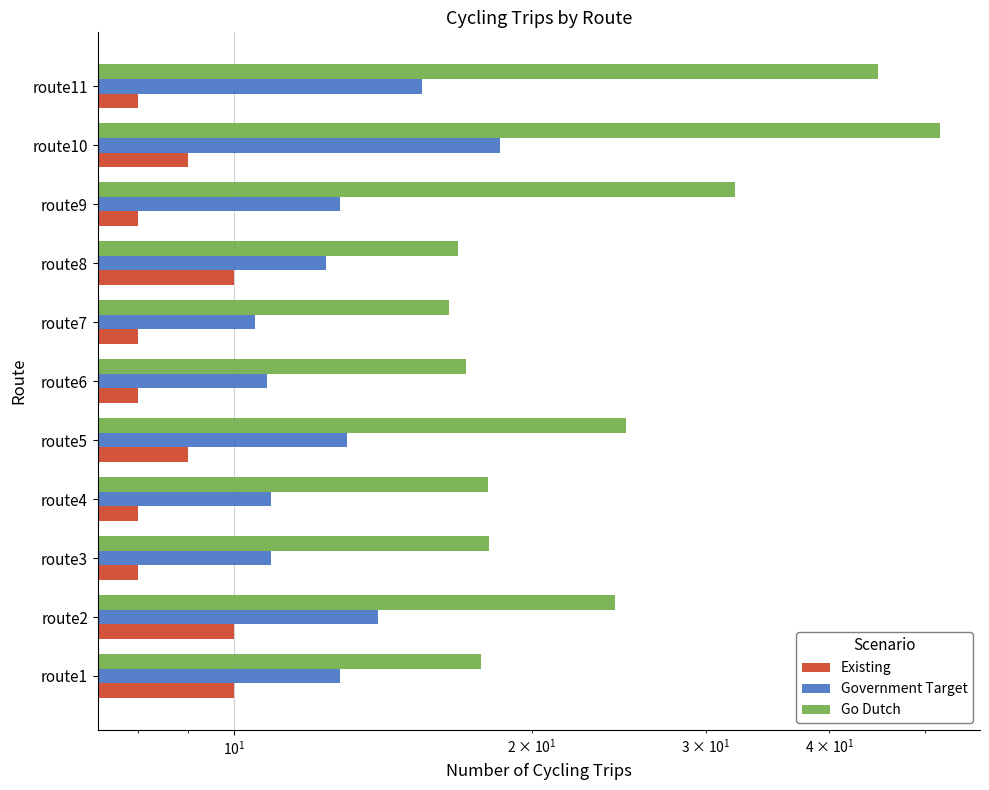

What is the average value of the Go Dutch series?

25.7